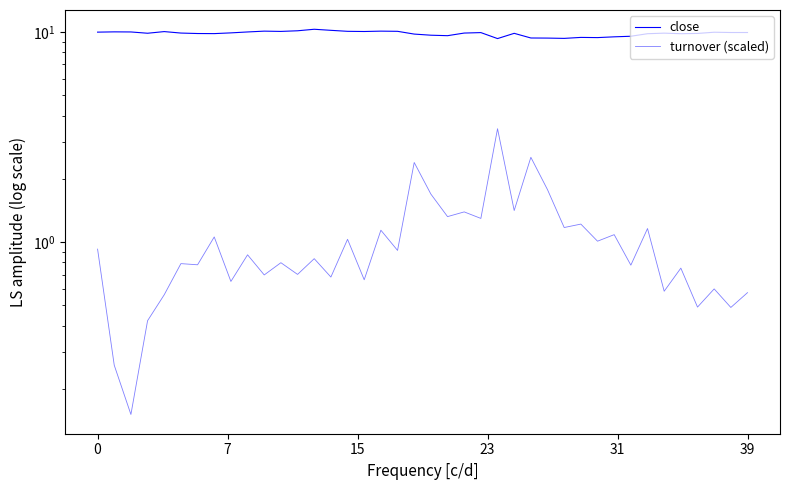

What is the total value across all series at 8?

10.5